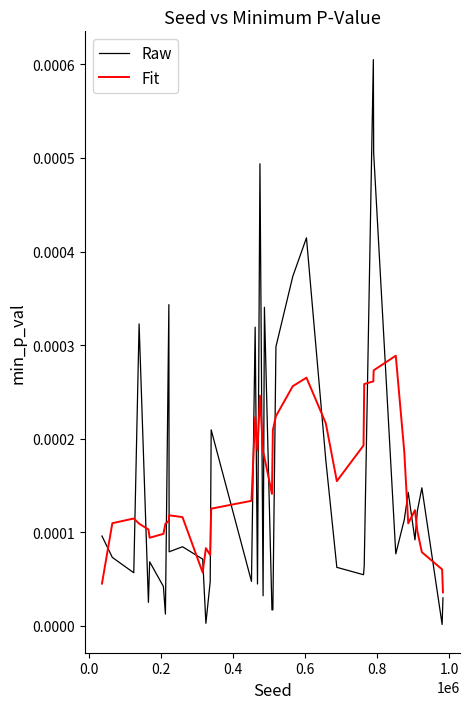

Rank the series by their maximum value, from highest to lowest.

Raw, Fit